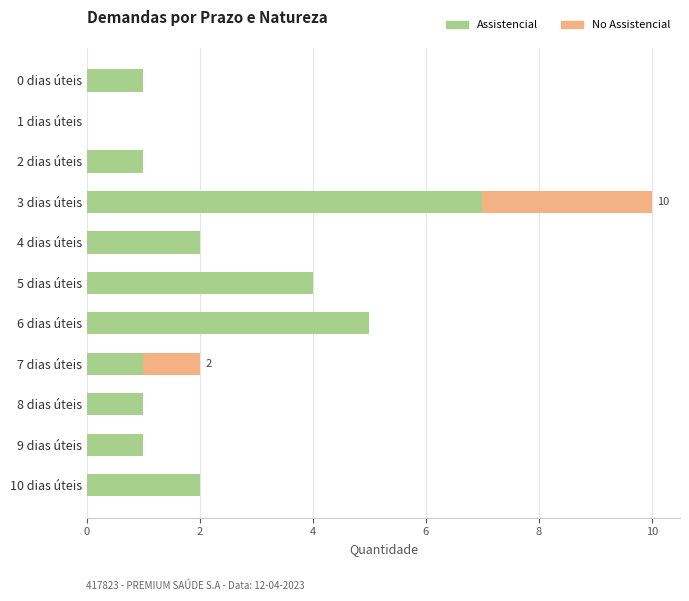

The Assistencial series shows 1 at 0 dias úteis. True or false?

True